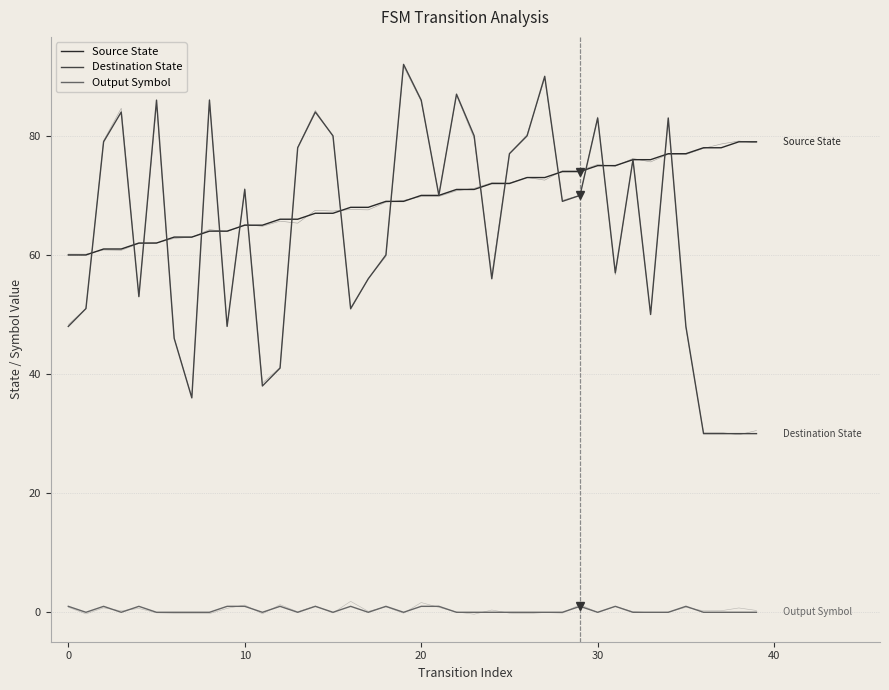

What is the label of the 9th point from the right?

31